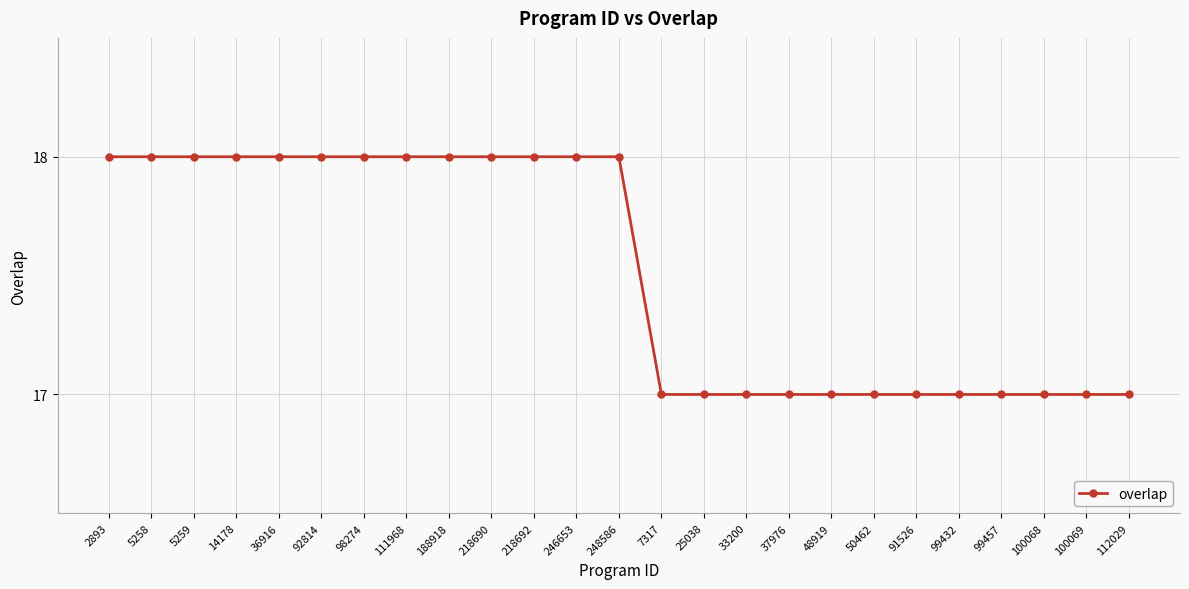

The chart shows a value of 9 at 7317. True or false?

False